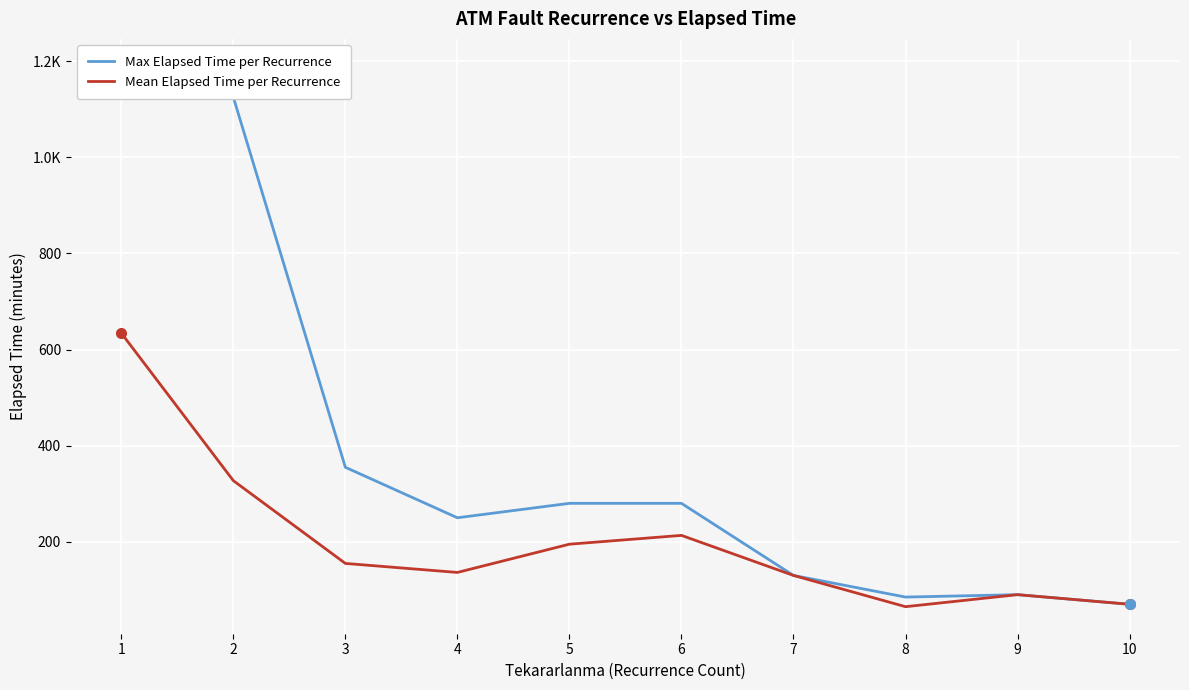

At which label does Max Elapsed Time per Recurrence reach its minimum?

10